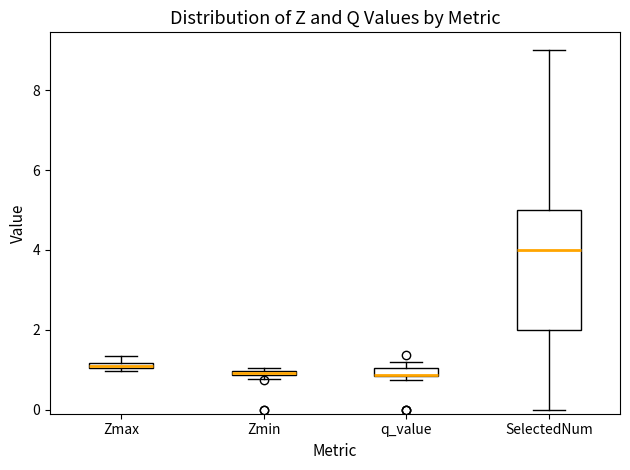

Where is the upper edge of the box for Zmin on the y-axis? The values are not printed on the chart, so give them approximately, as read against the axis.

1.0